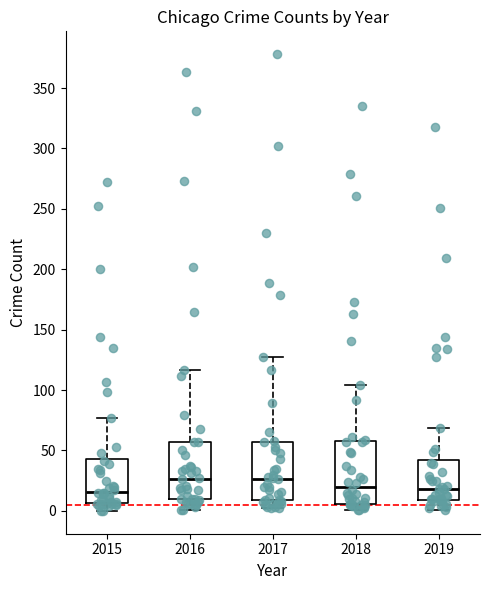

Reading left to right, transcribe this box plot: for each box, give where its median line is, the range the box spans, and where its two whiskers end, as read against the y-axis. The values are not printed on the chart, so give them approximately, as read against the axis.

2015: median 15, box 5 to 45, whiskers 0 to 75
2016: median 25, box 10 to 55, whiskers 0 to 115
2017: median 25, box 10 to 55, whiskers 0 to 125
2018: median 20, box 5 to 60, whiskers 0 to 105
2019: median 20, box 10 to 40, whiskers 0 to 70